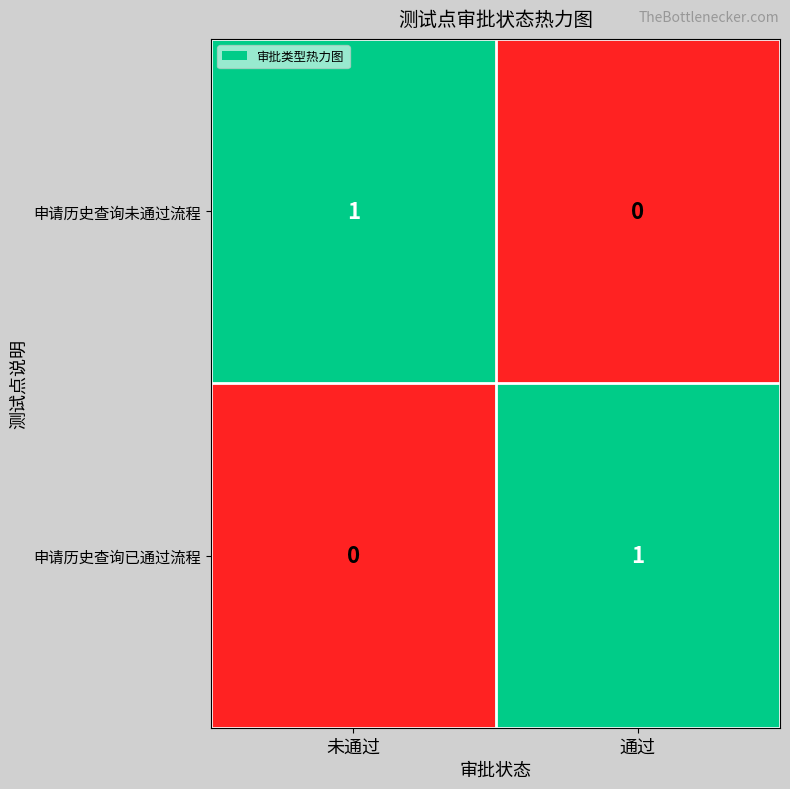

True or false: 申请历史查询未通过流程 has a value of 1 at 未通过.

True